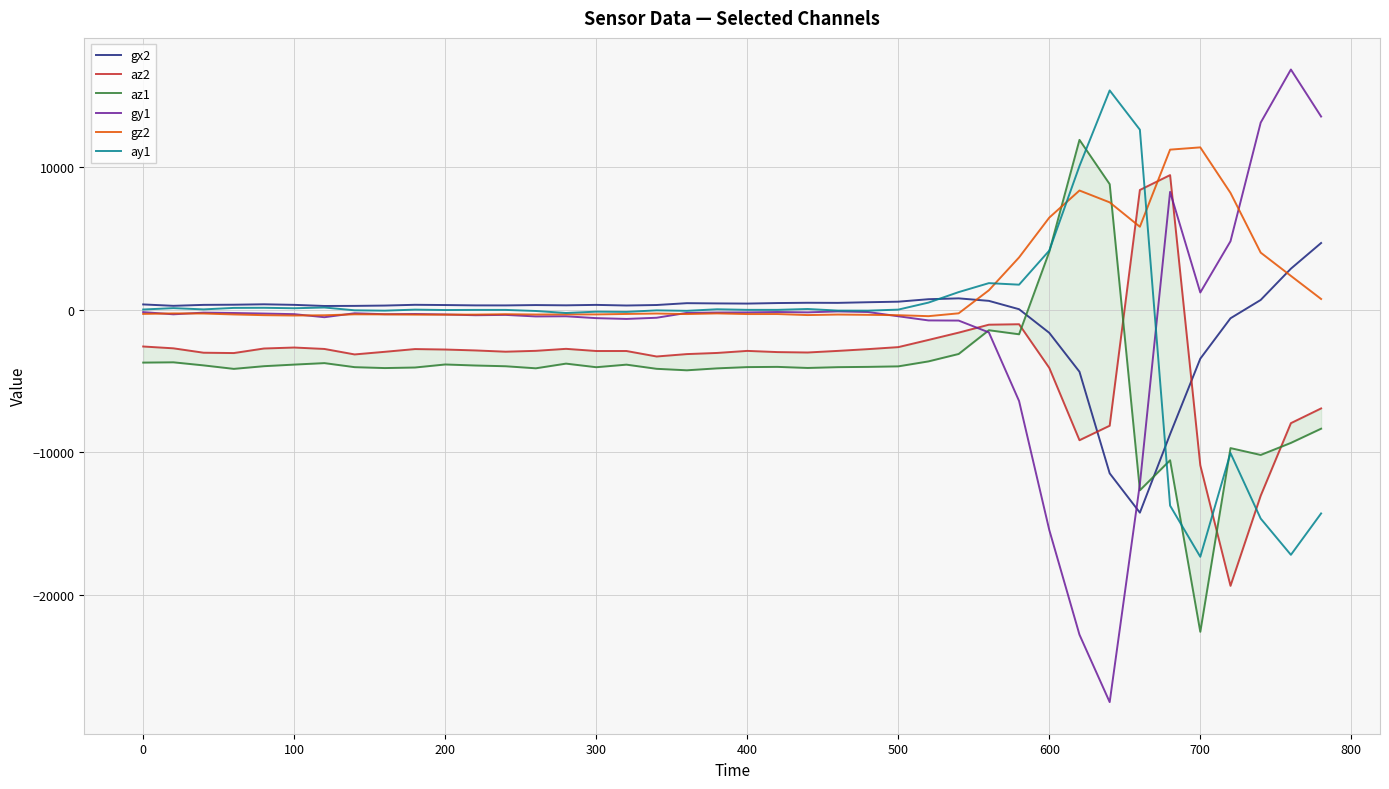

How many categories are shown in the chart?

40